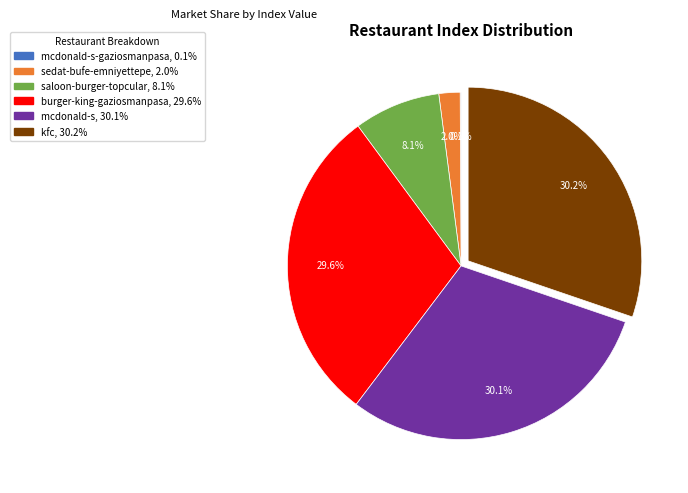

Is there a majority slice in this chart?

No